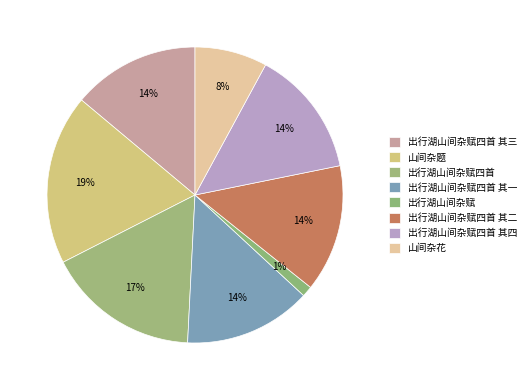

What is the largest slice in the pie chart?

山间杂题